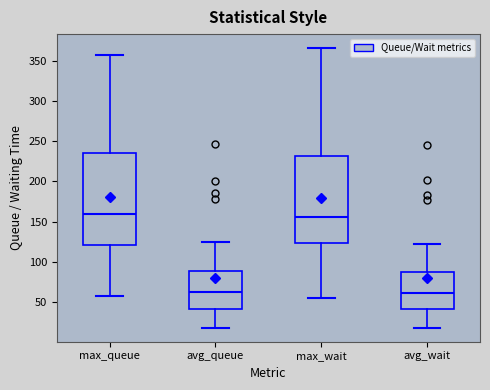

Where does the median line of the box for avg_wait sit on the y-axis? The values are not printed on the chart, so give them approximately, as read against the axis.

60